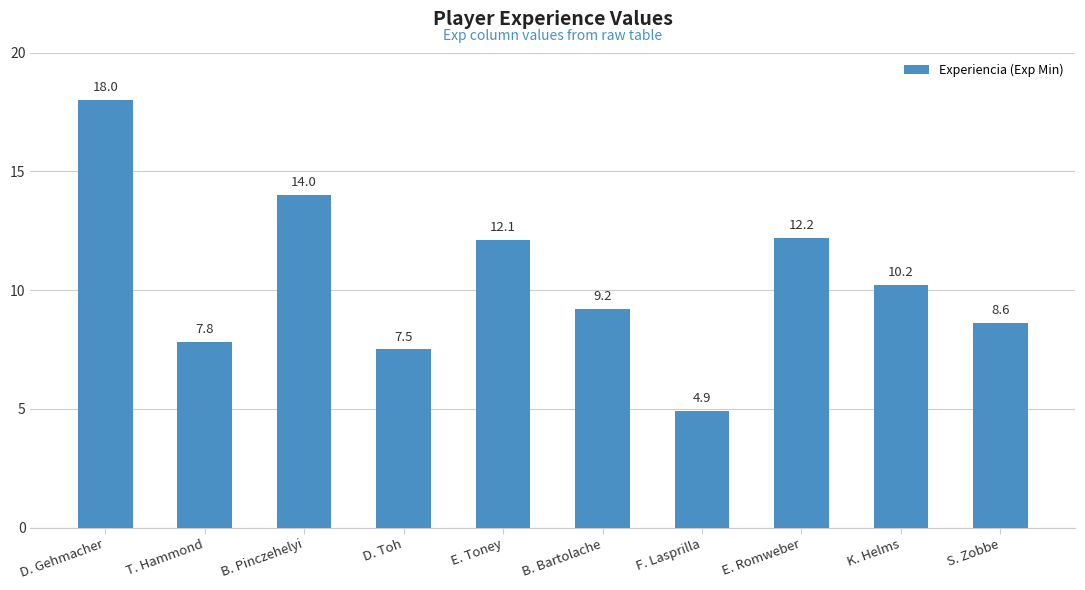

List the labels in order of value, smallest first.

F. Lasprilla, D. Toh, T. Hammond, S. Zobbe, B. Bartolache, K. Helms, E. Toney, E. Romweber, B. Pinczehelyi, D. Gehmacher